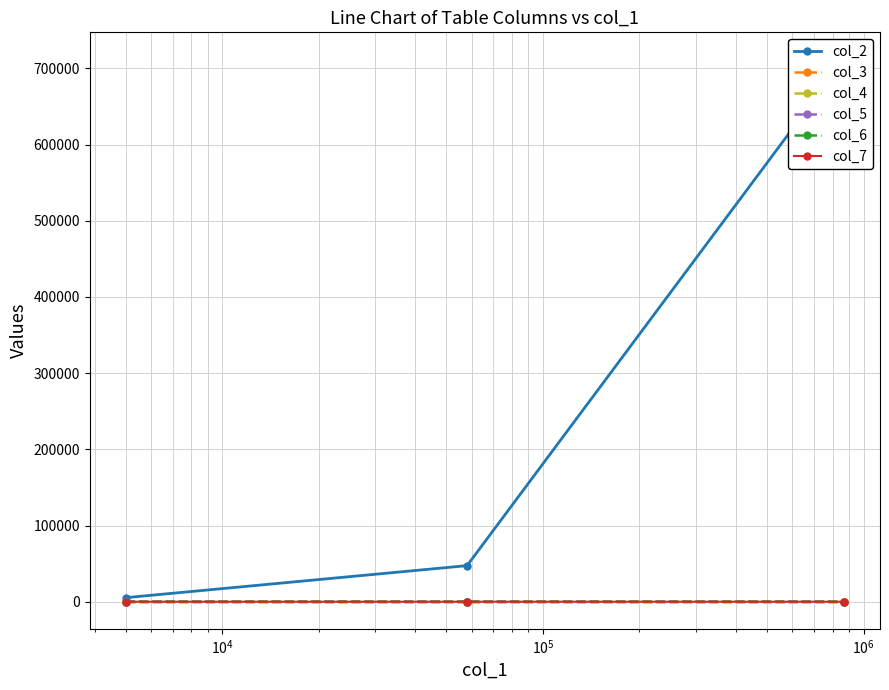

What are all the series names shown in the legend?

col_2, col_3, col_4, col_5, col_6, col_7